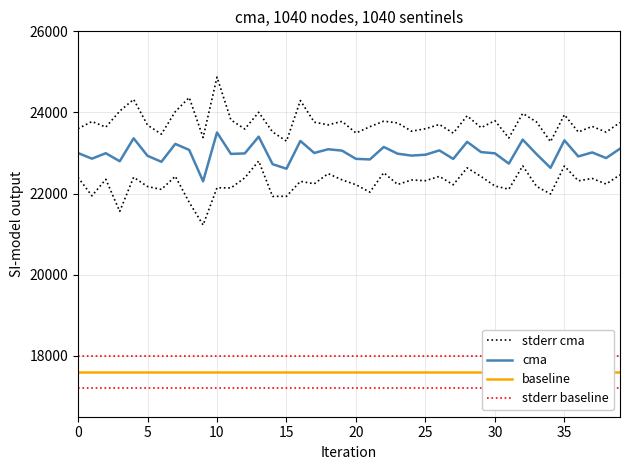

At 27, list the series in order from smallest to largest.

baseline, stderr baseline, cma, stderr cma